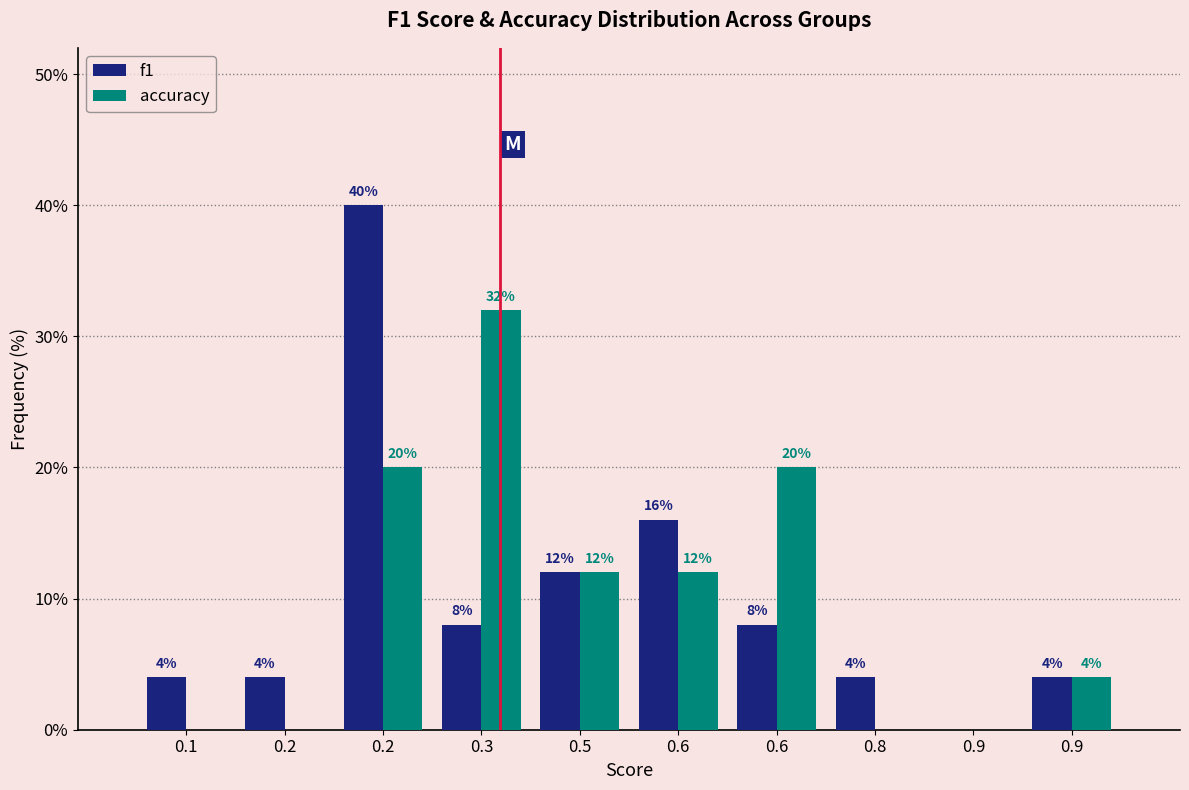

What are all the series names shown in the legend?

f1, accuracy